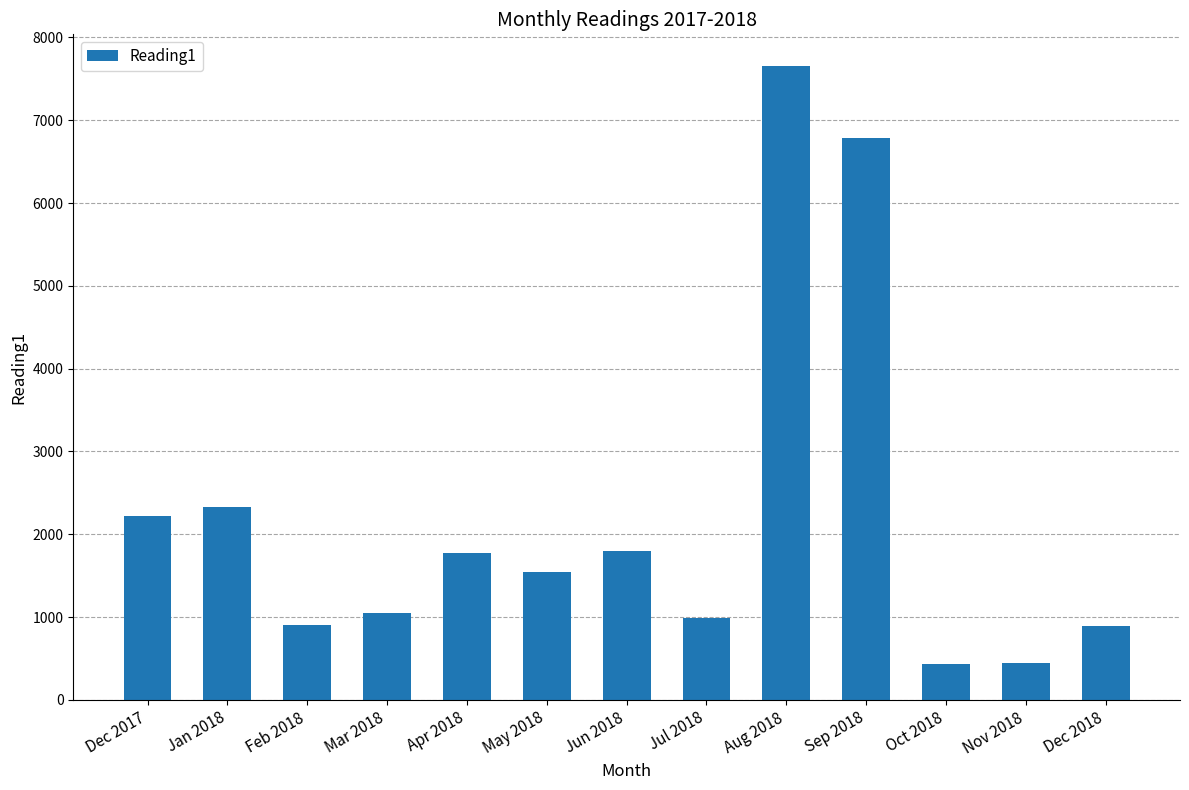

At which label is the value closest to 4042?

Jan 2018